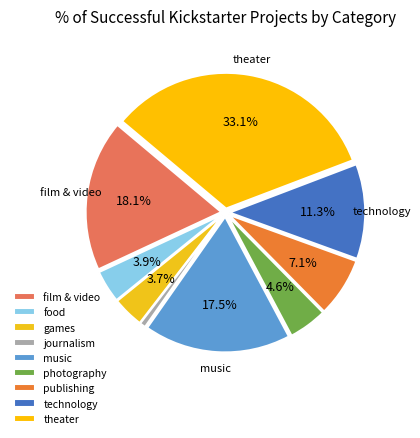

Is there a majority slice in this chart?

No